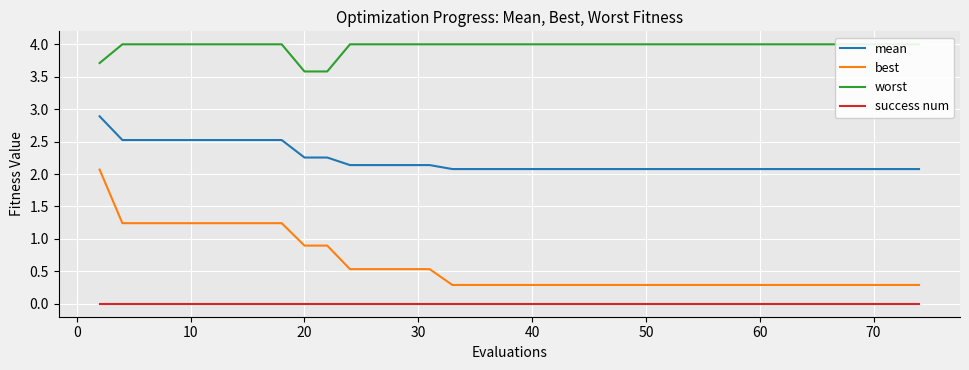

Which series has the widest spread of values?

best